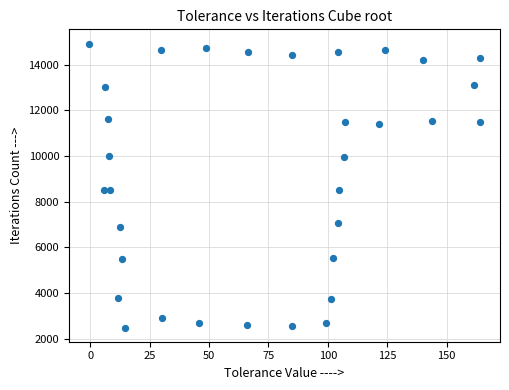

What is the range of Y values (max minus min)?

12431.6